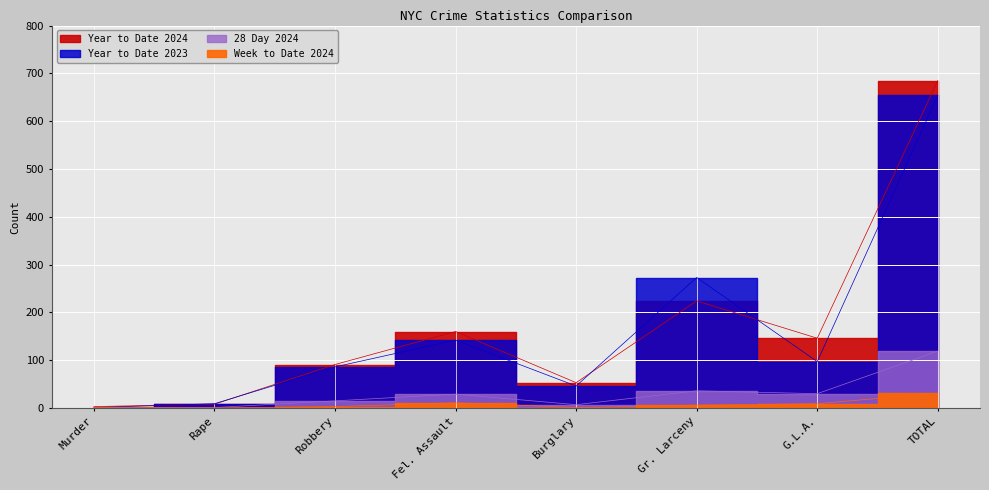

How many distinct data groups are displayed?

4